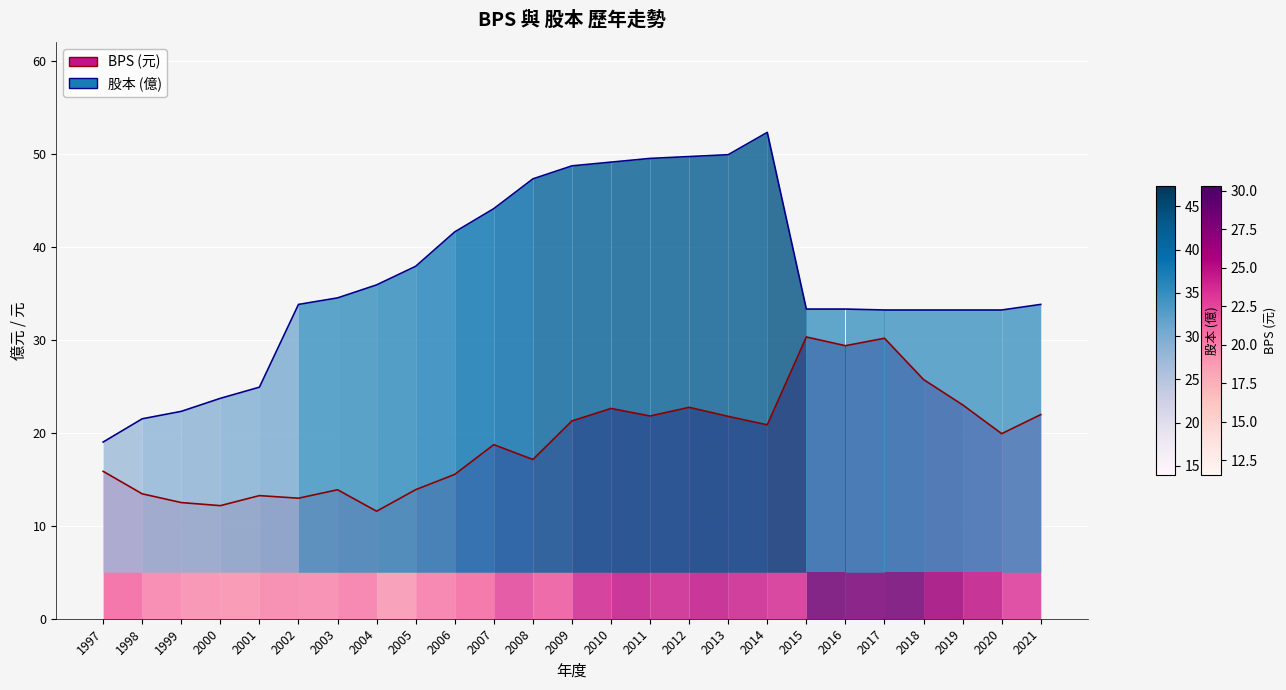

How many interior local peaks does the 股本 series have?

1